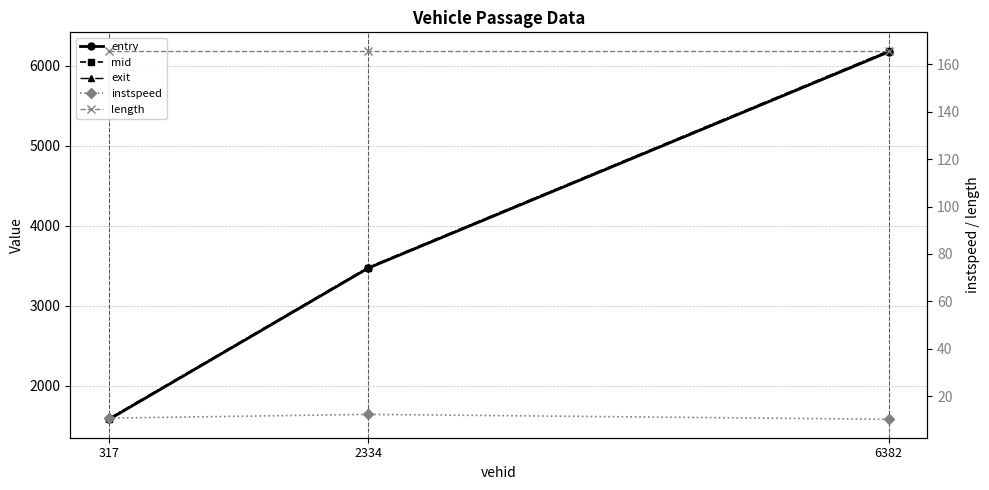

What is the value of the length point at the 2nd from the left?

165.7